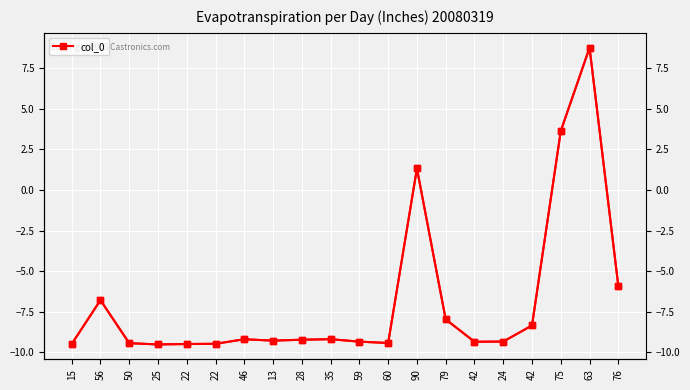

True or false: col_0_right has more than 0 points higher than both neighbors.

True